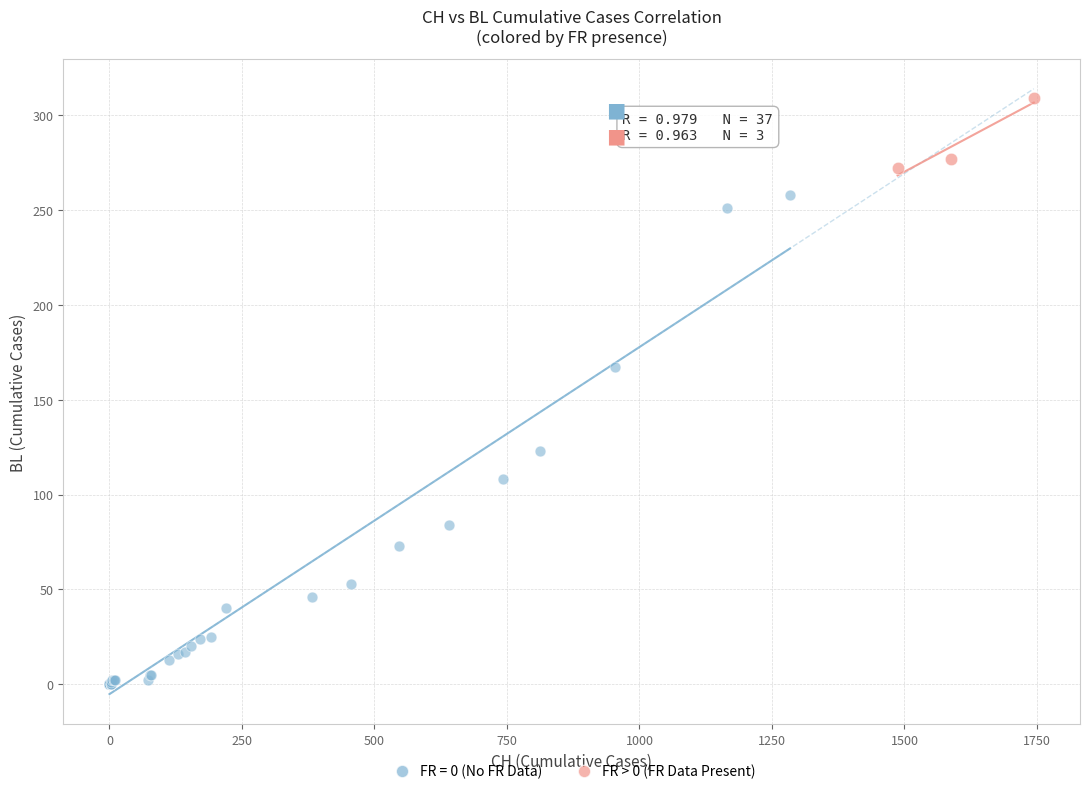

Which series has the widest spread of Y values?

FR = 0 (No FR Data)